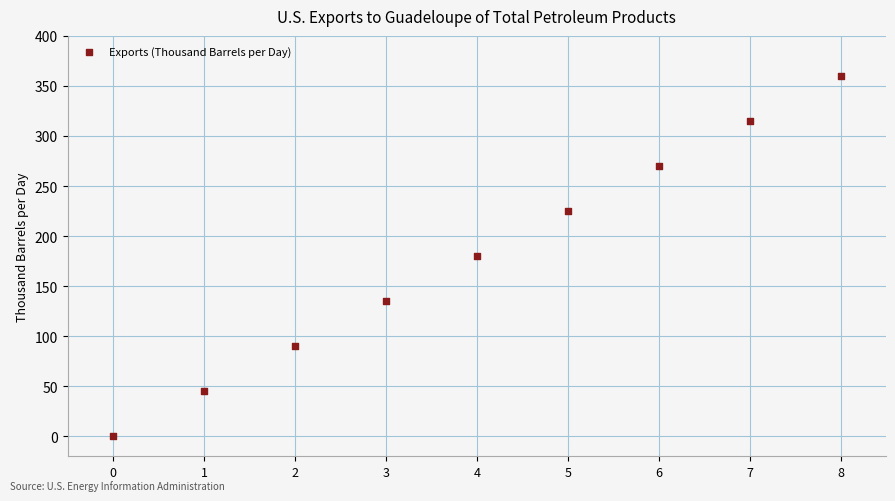

What is the average Y value?

180